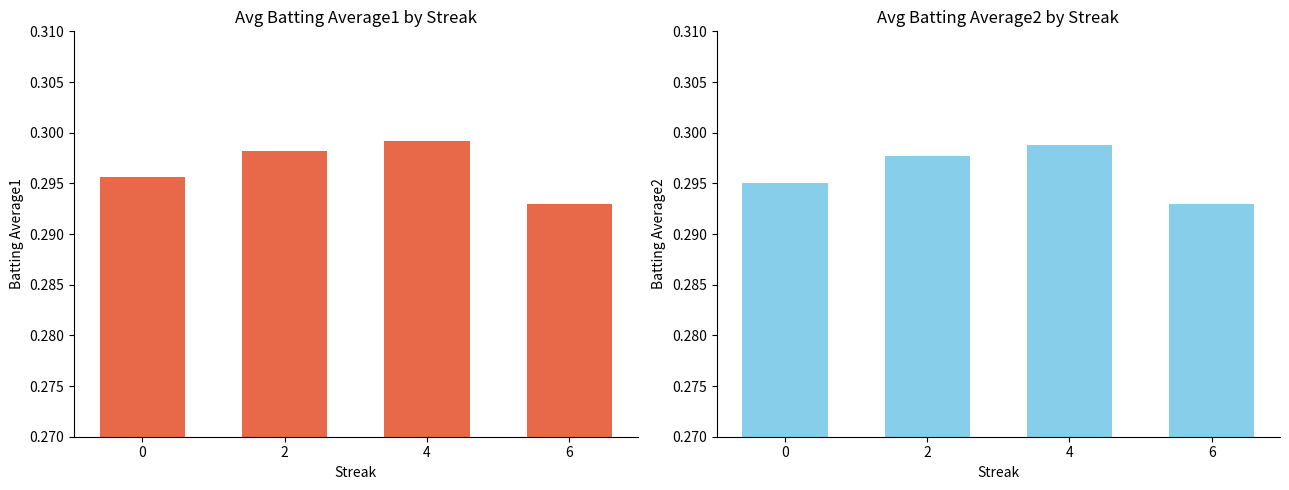

Rank the series by their average value, from highest to lowest.

Batting Average1, Batting Average2